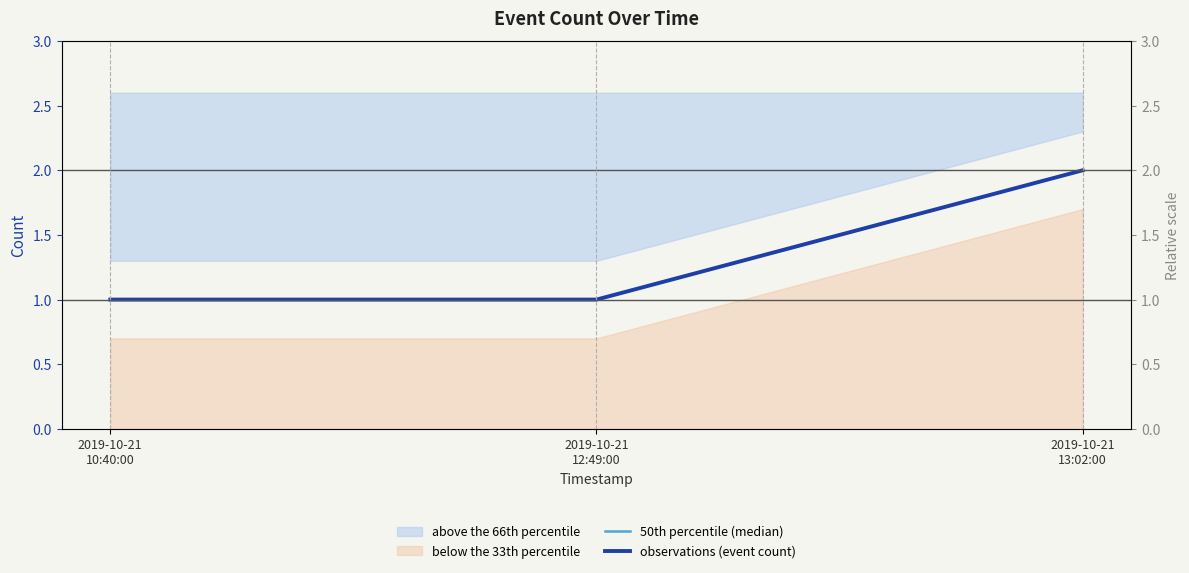

What is the sum of the observations (event count) values at 2019-10-21
13:02:00 and 2019-10-21
10:40:00?

3